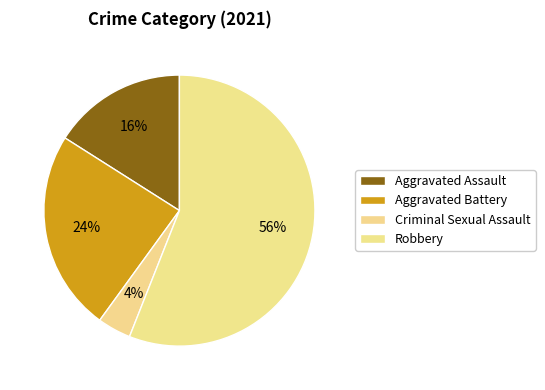

How many segments does this pie chart have?

4